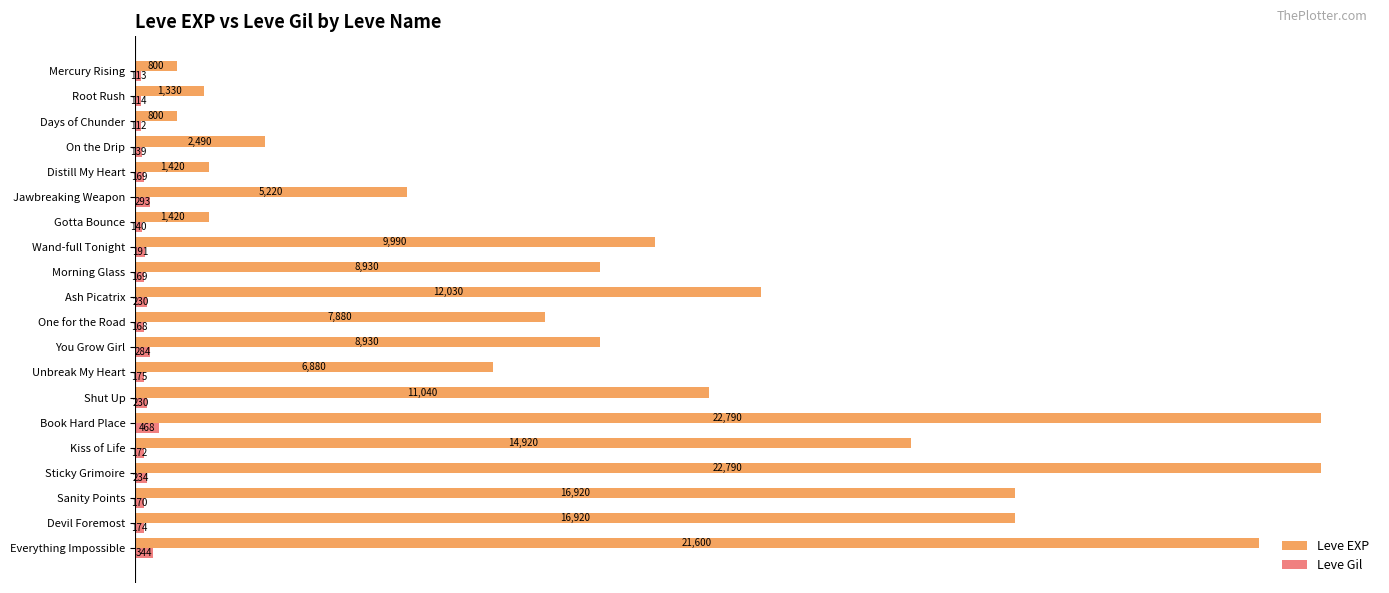

What are all the series names shown in the legend?

Leve EXP, Leve Gil